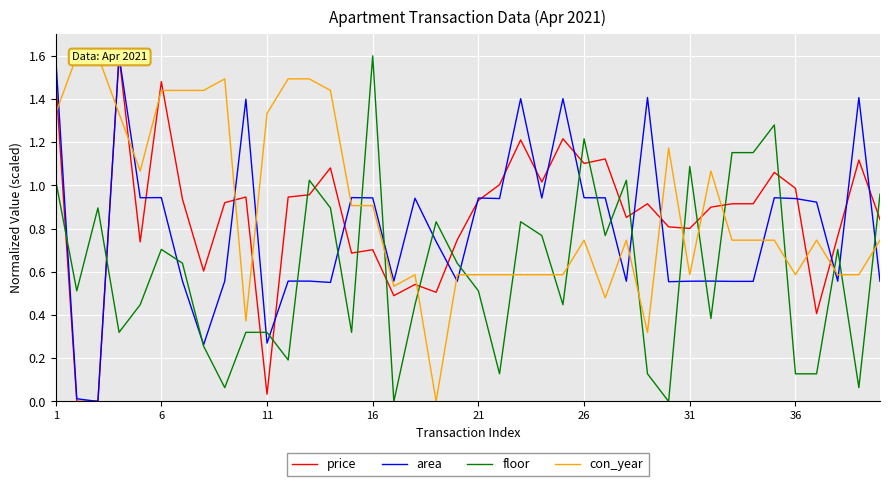

At which category is the sum across all series the highest?

1